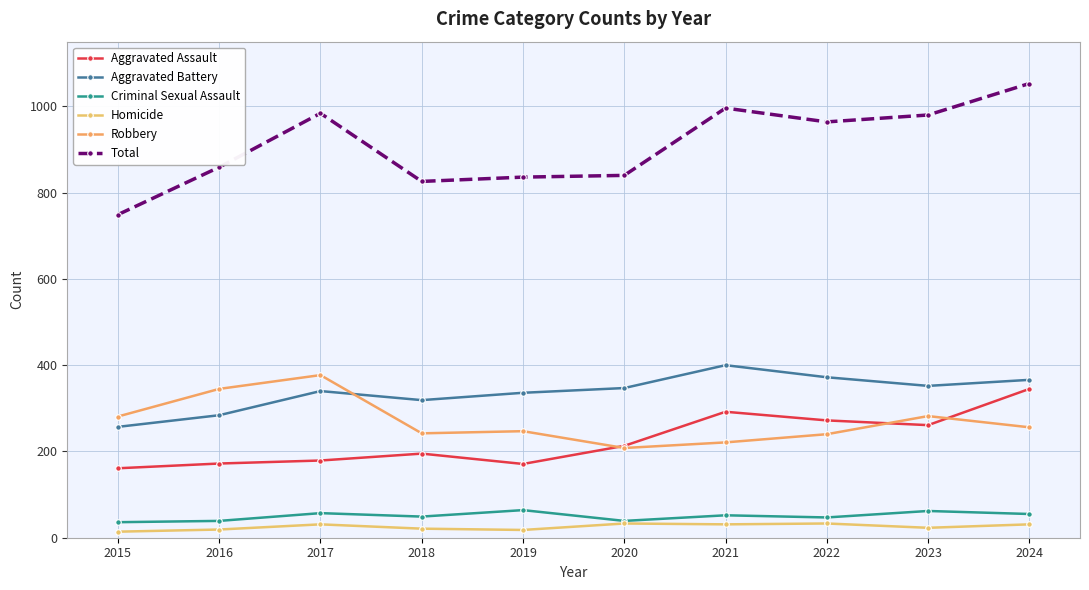

How many series are shown in this chart?

6